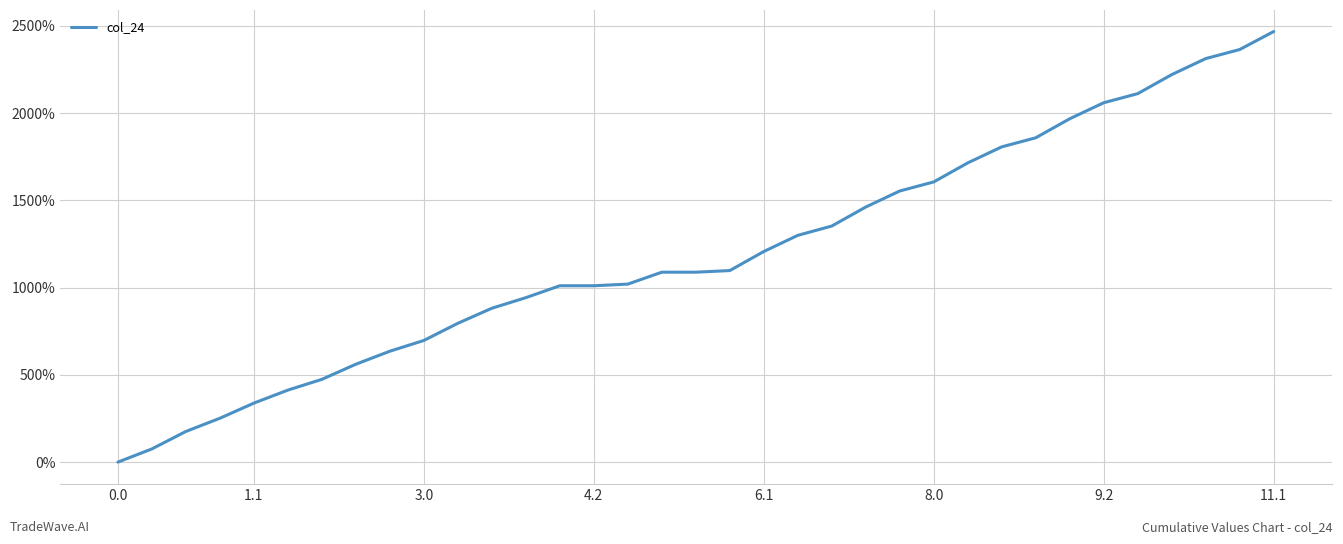

What is the maximum value shown in the chart?

2467.0